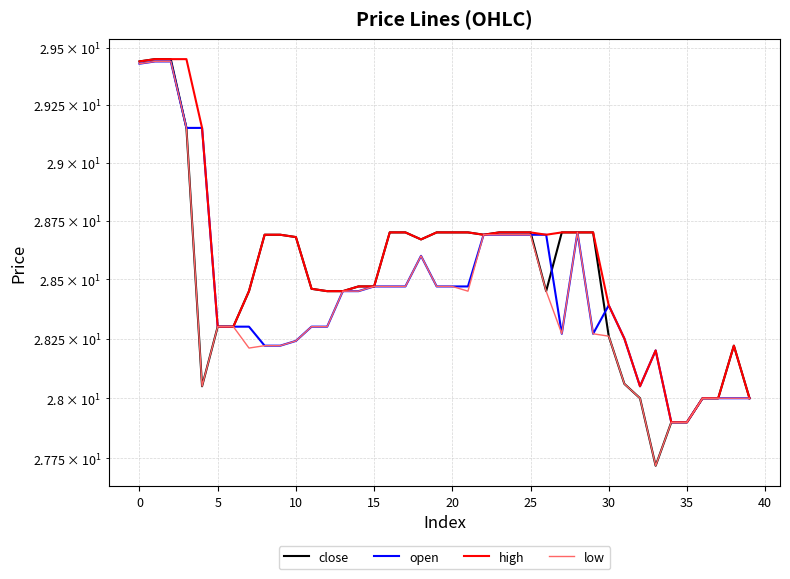

True or false: high and open cross at least once.

False